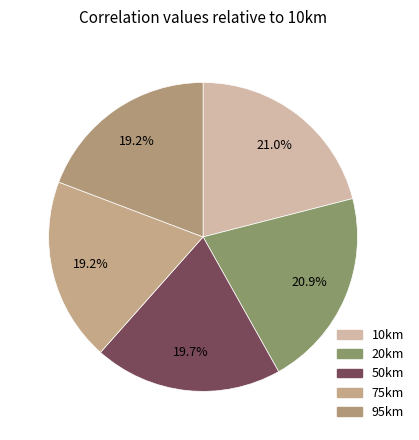

How many segments does this pie chart have?

5